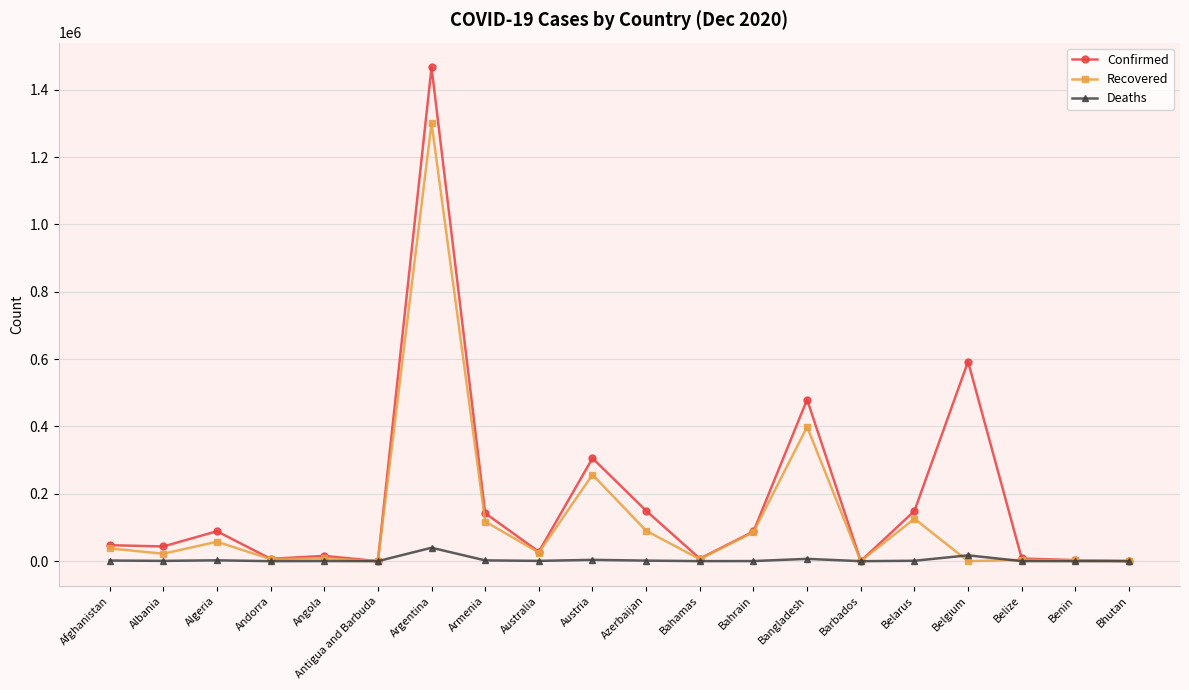

How many data points does each series have?

20